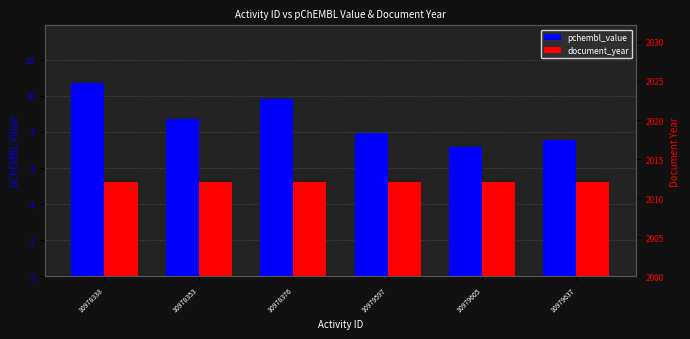

The document_year series shows 2012.0 at 10978353. True or false?

True